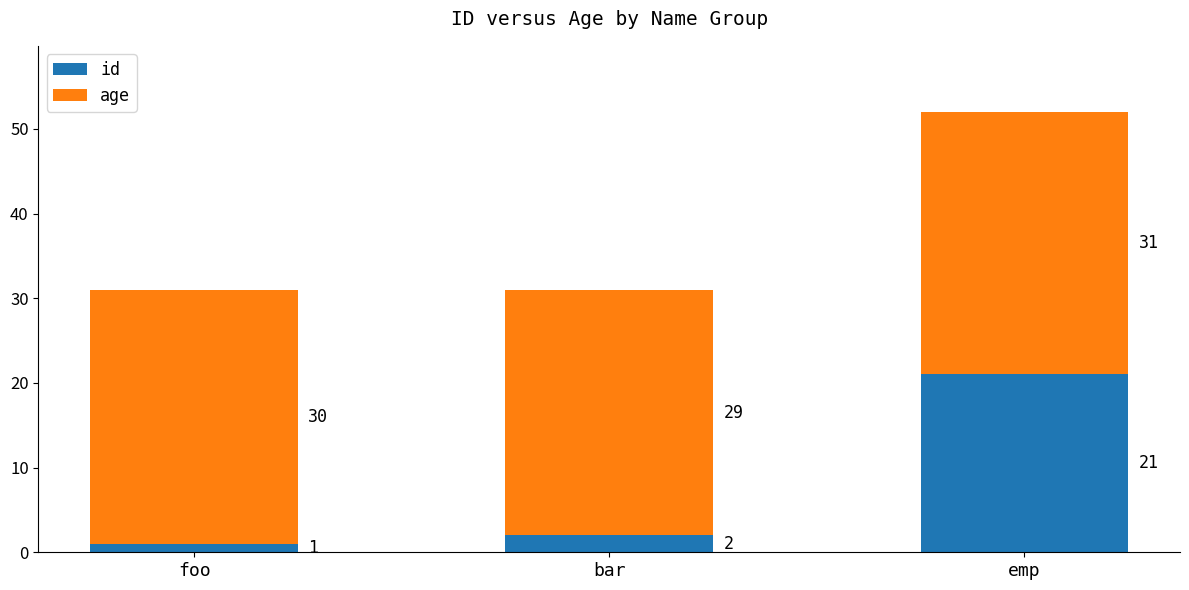

How many bars are there in total?

3